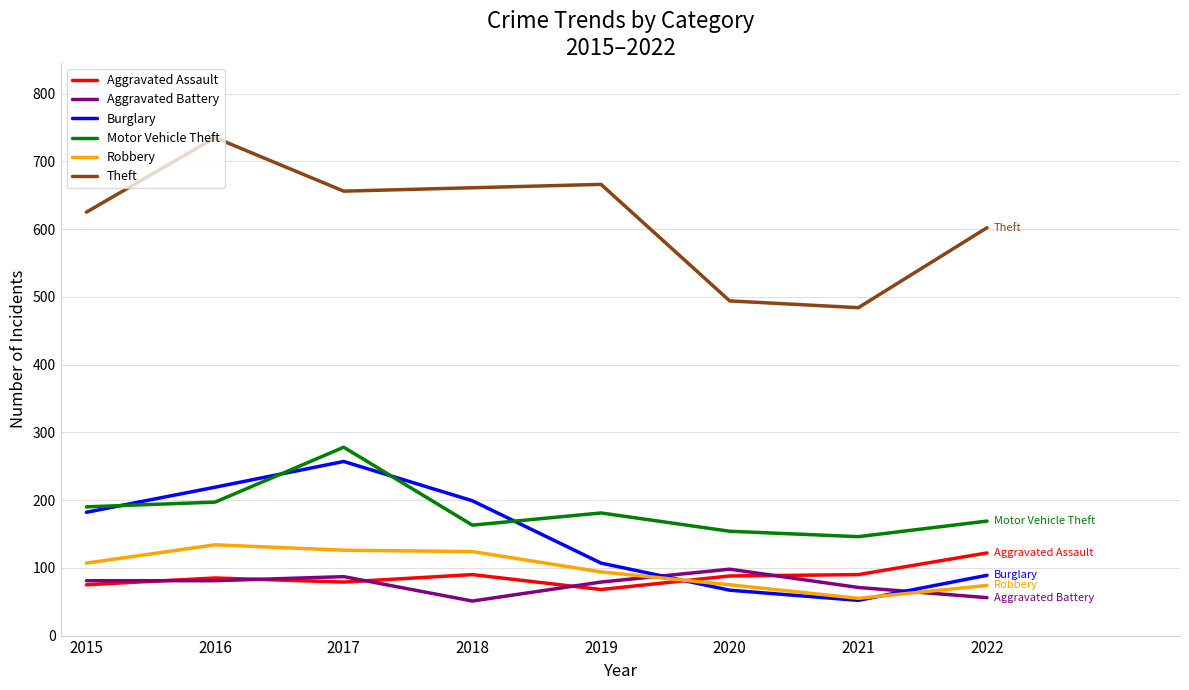

True or false: Aggravated Assault and Theft intersect in this chart.

False